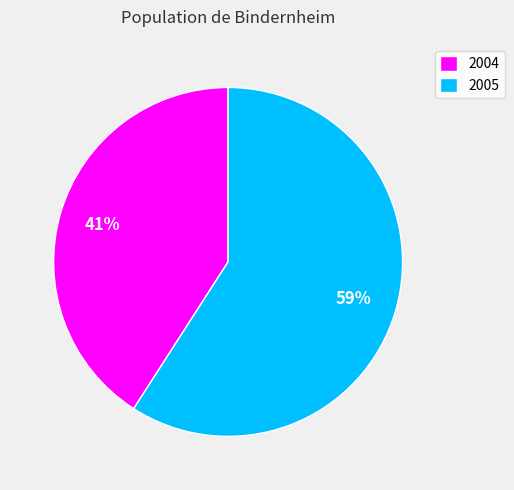

To the nearest percent, what percentage of the pie is 2004?

41%